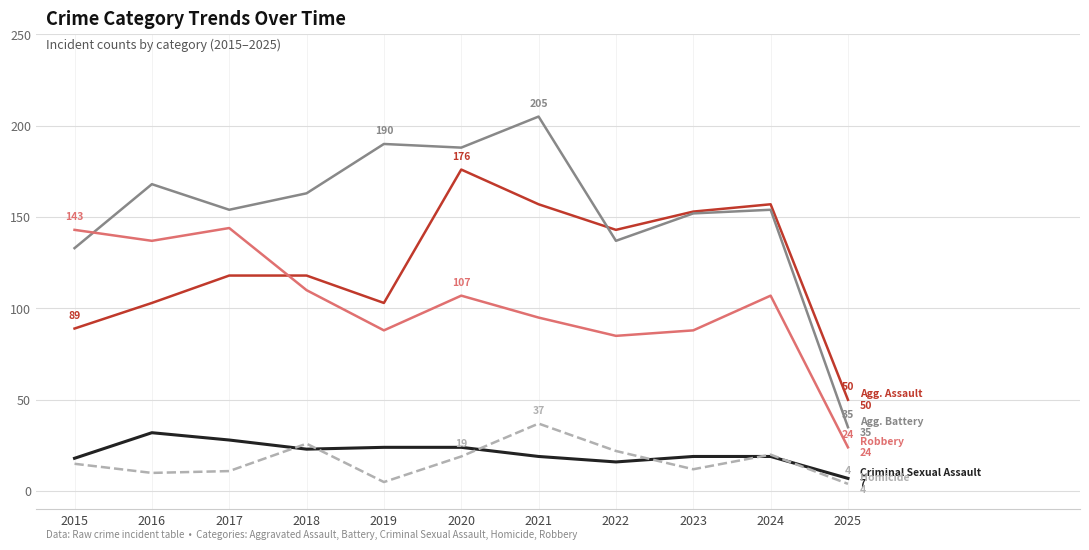

Which category has the highest value across all series?

2021